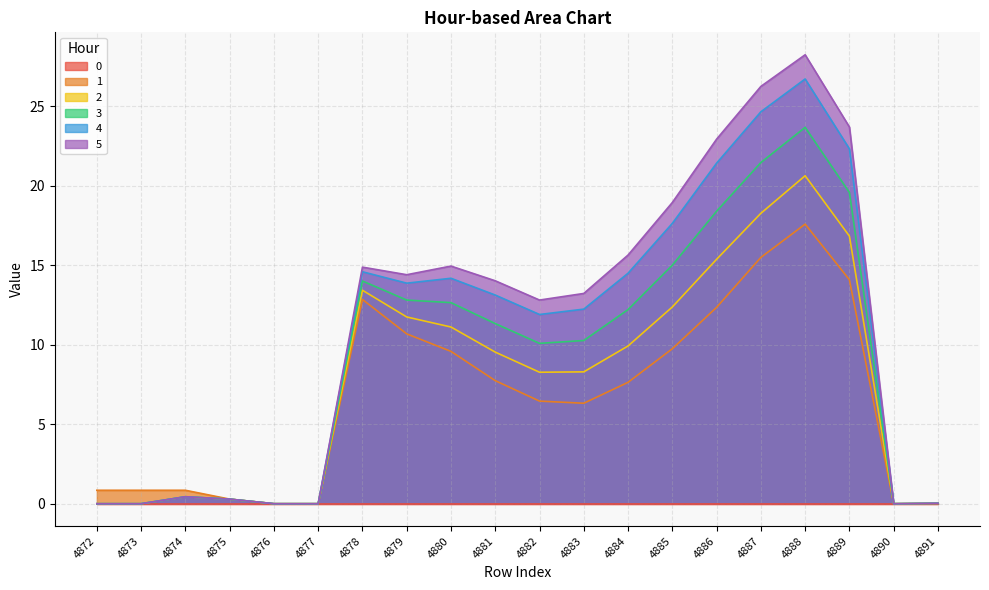

What is the greatest value displayed?

28.2